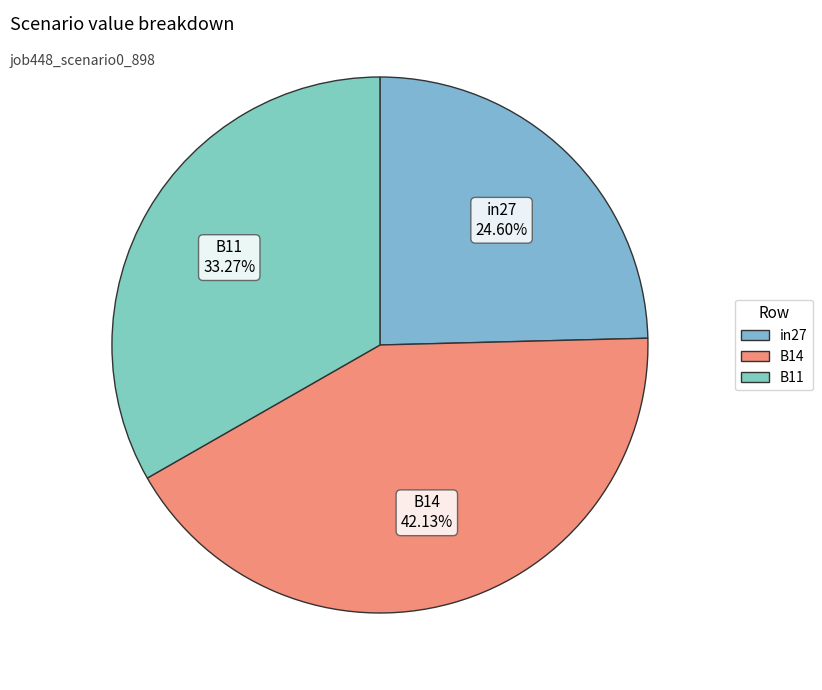

Between in27 and B14, which is larger?

B14